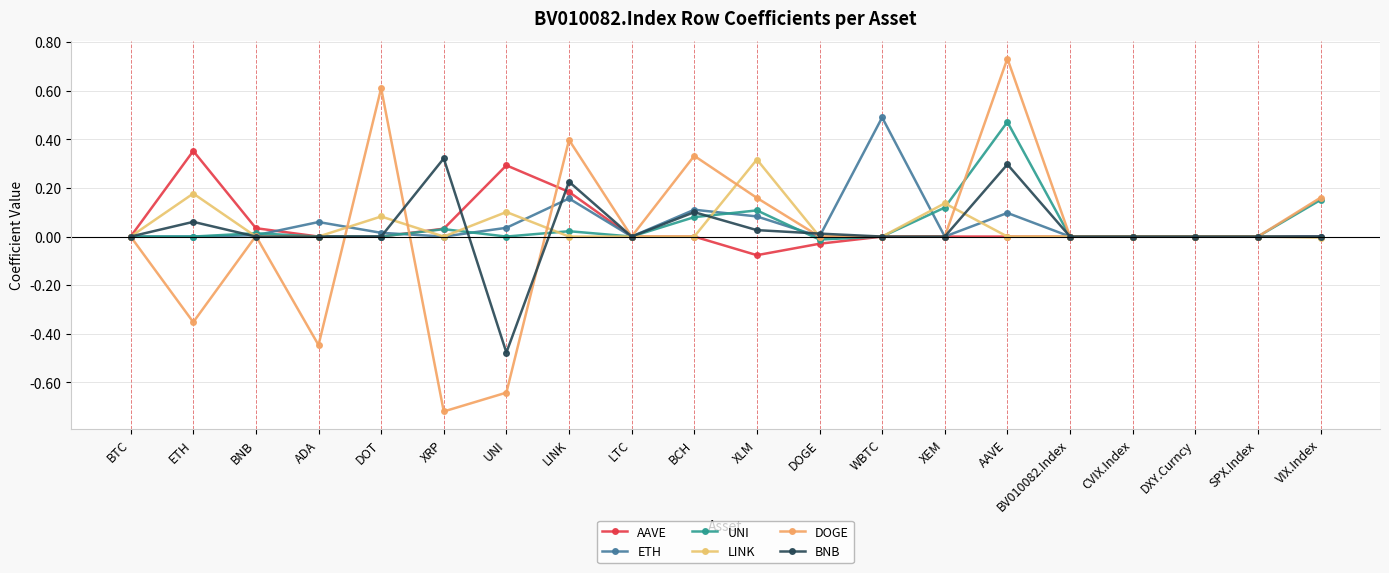

At how many categories does at least one series exceed 0?

14